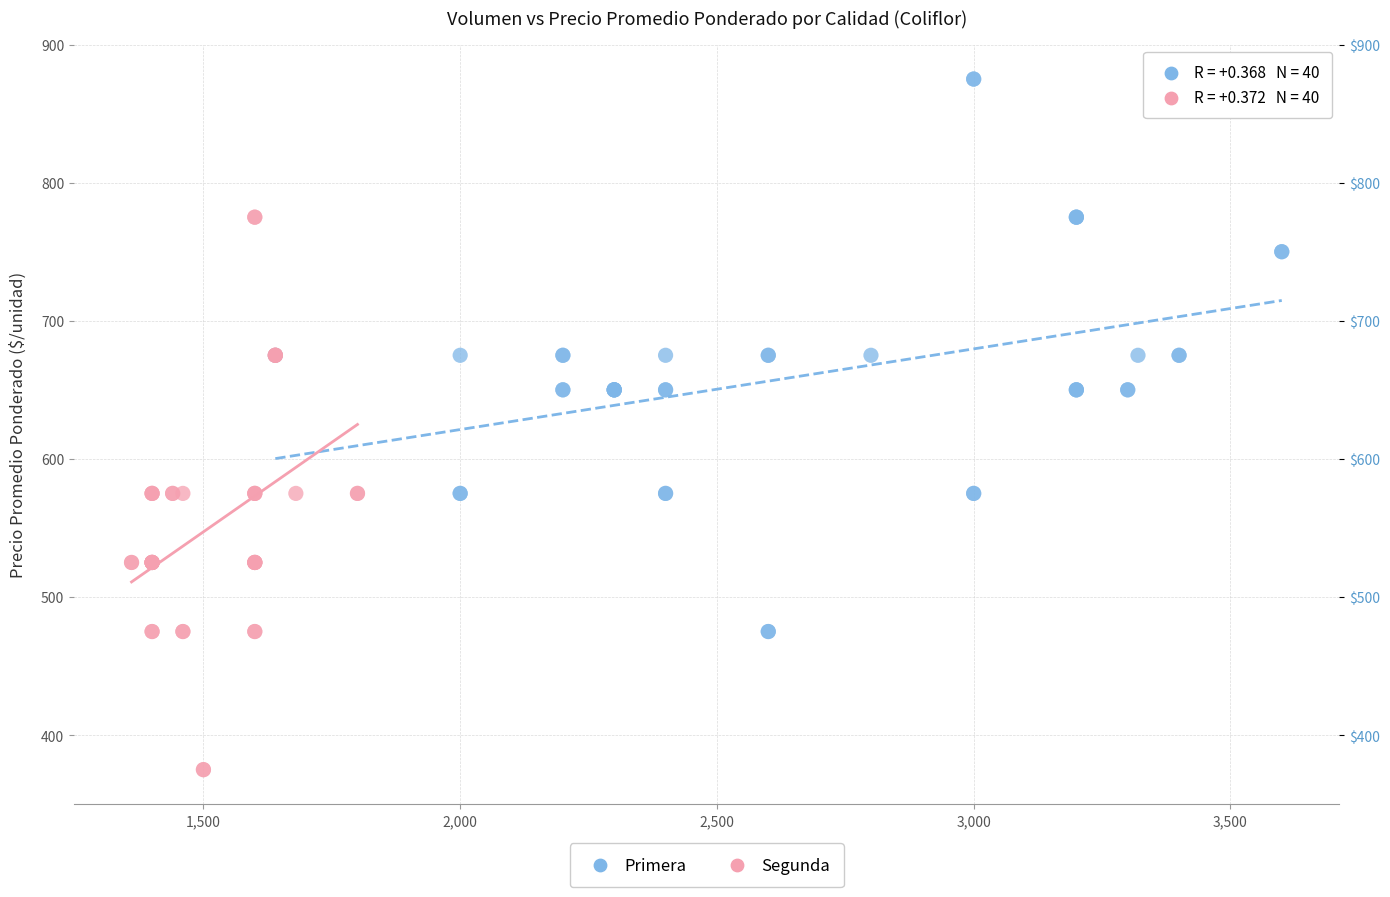

Which series contains the highest Y value?

Primera